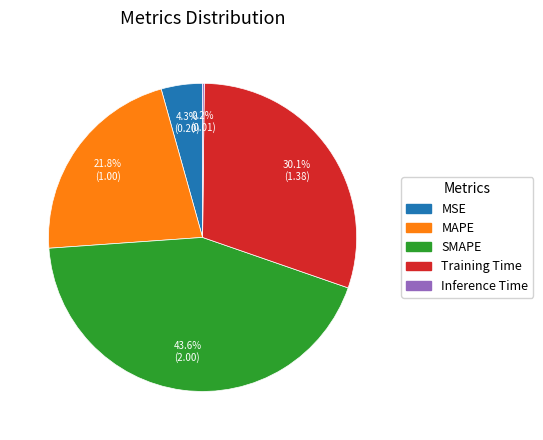

To the nearest percent, what is the combined percentage of Training Time and MSE?

34%